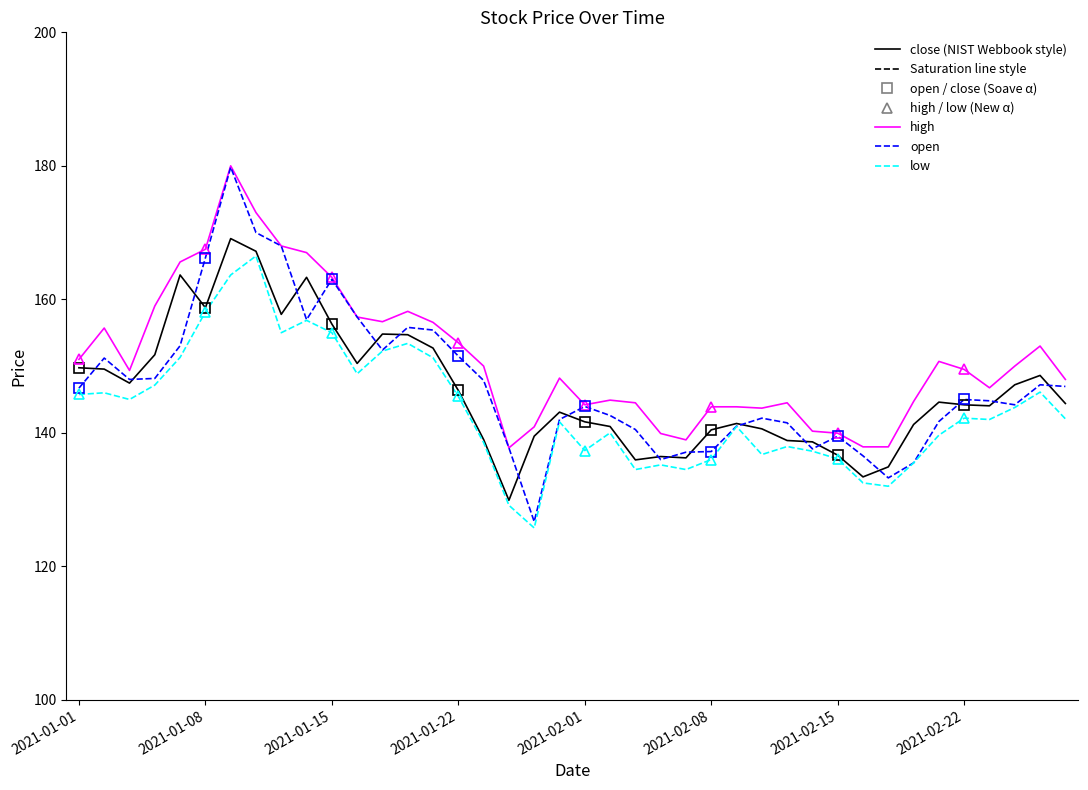

The value of low at 2021-01-18 is 148.8. True or false?

True